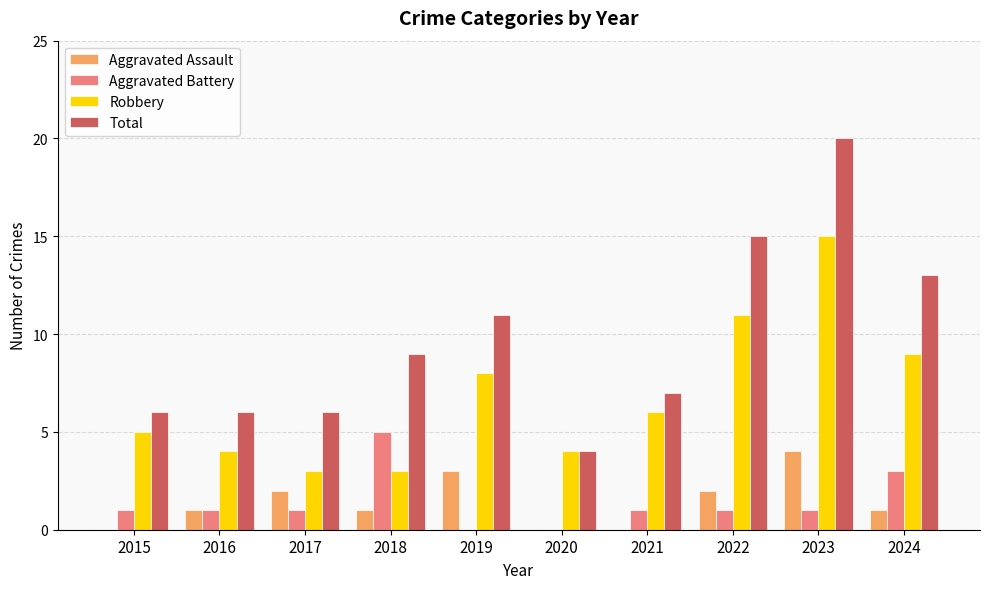

What is the total value across all series at 2024?

26